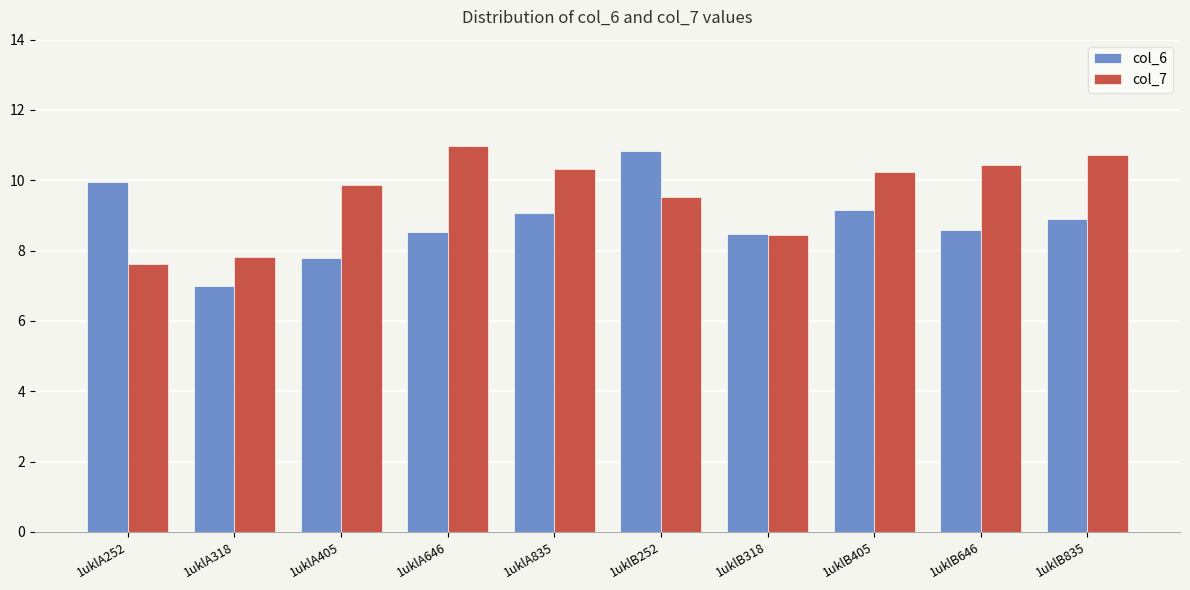

The value of col_7 at 1uklA252 is 7.6. True or false?

True